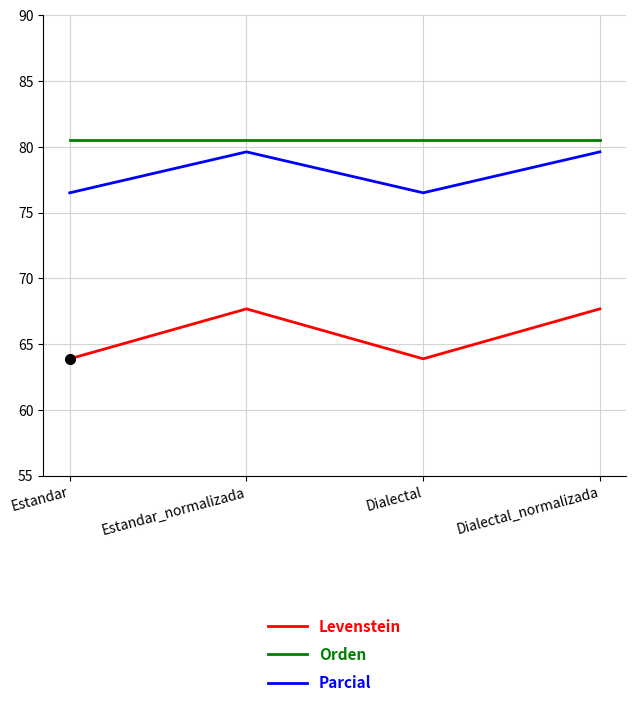

What is the spread (max minus min) of values at Dialectal?

16.6